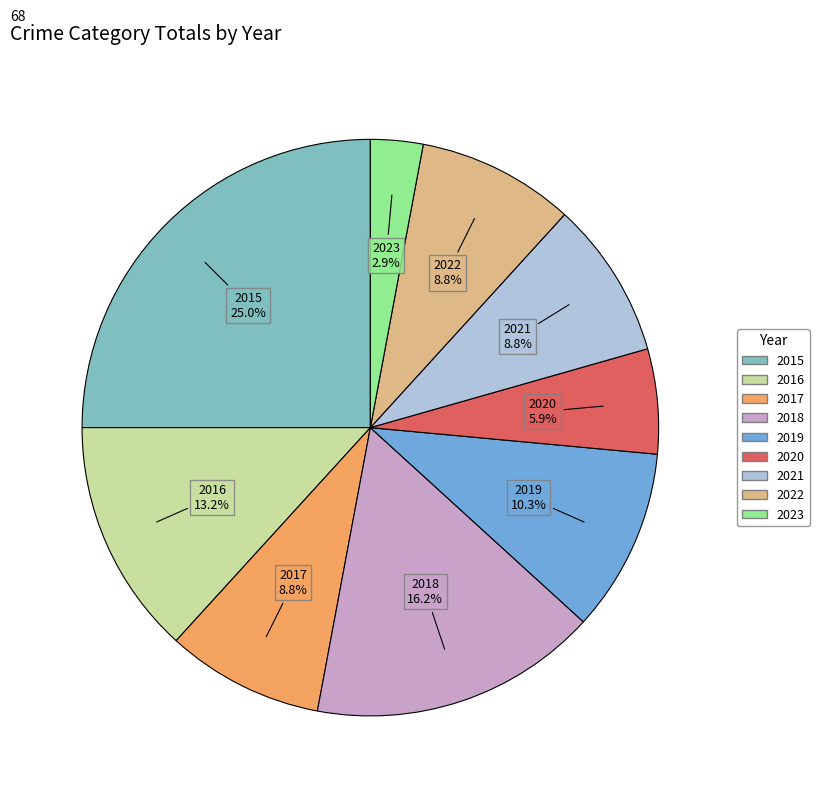

Which slice is the smallest?

2023